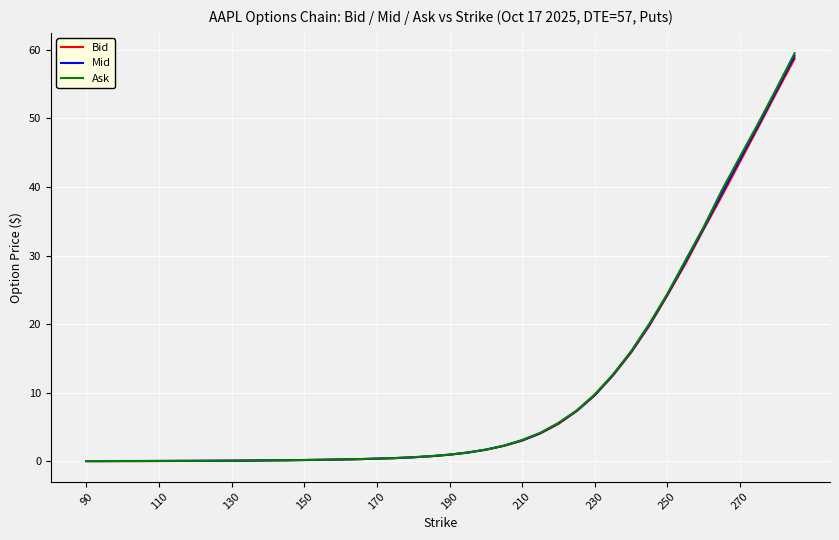

What is the highest value of the Ask series?

59.5